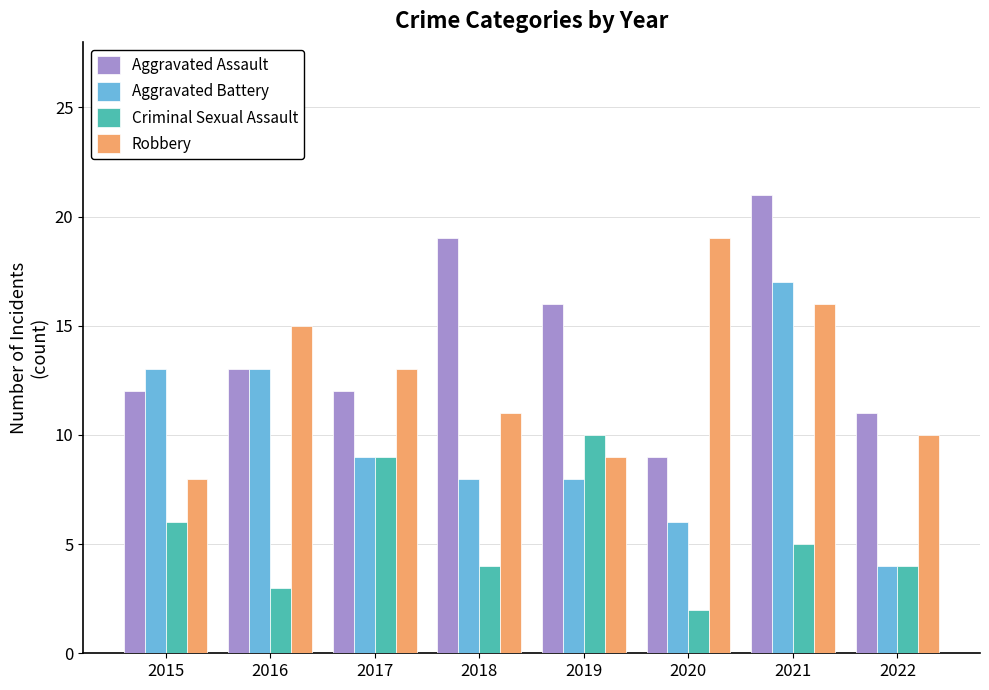

Reading left to right, transcribe all the data shown in this chart.

Aggravated Assault: 2015=12	2016=13	2017=12	2018=19	2019=16	2020=9	2021=21	2022=11
Aggravated Battery: 2015=13	2016=13	2017=9	2018=8	2019=8	2020=6	2021=17	2022=4
Criminal Sexual Assault: 2015=6	2016=3	2017=9	2018=4	2019=10	2020=2	2021=5	2022=4
Robbery: 2015=8	2016=15	2017=13	2018=11	2019=9	2020=19	2021=16	2022=10